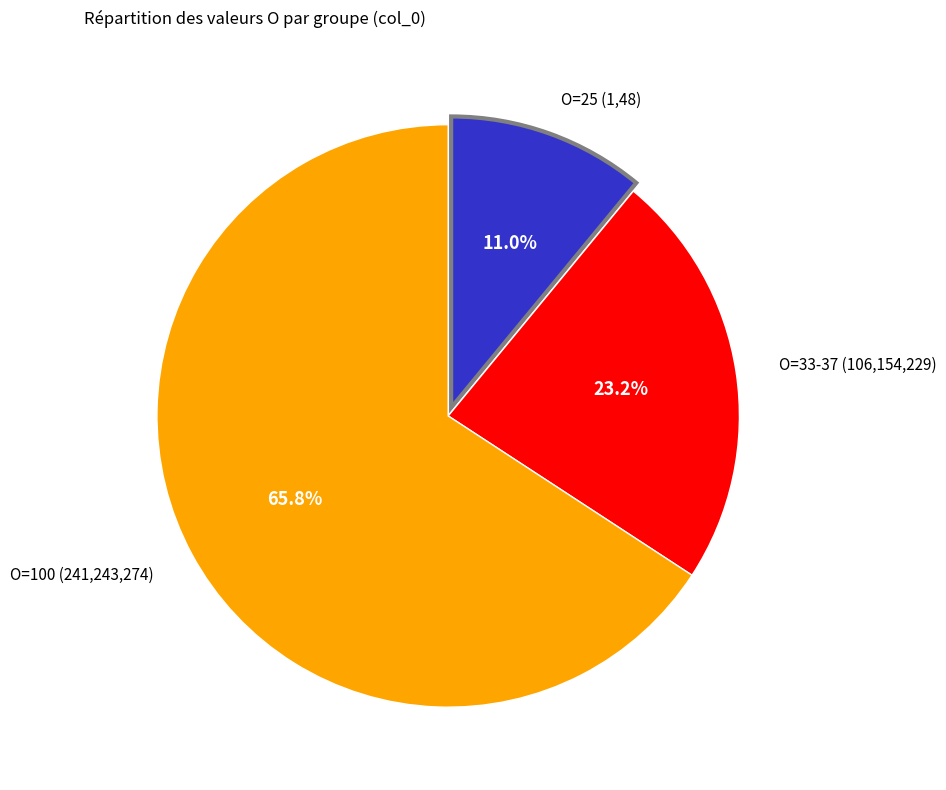

Is there any slice that represents more than half of the pie?

Yes